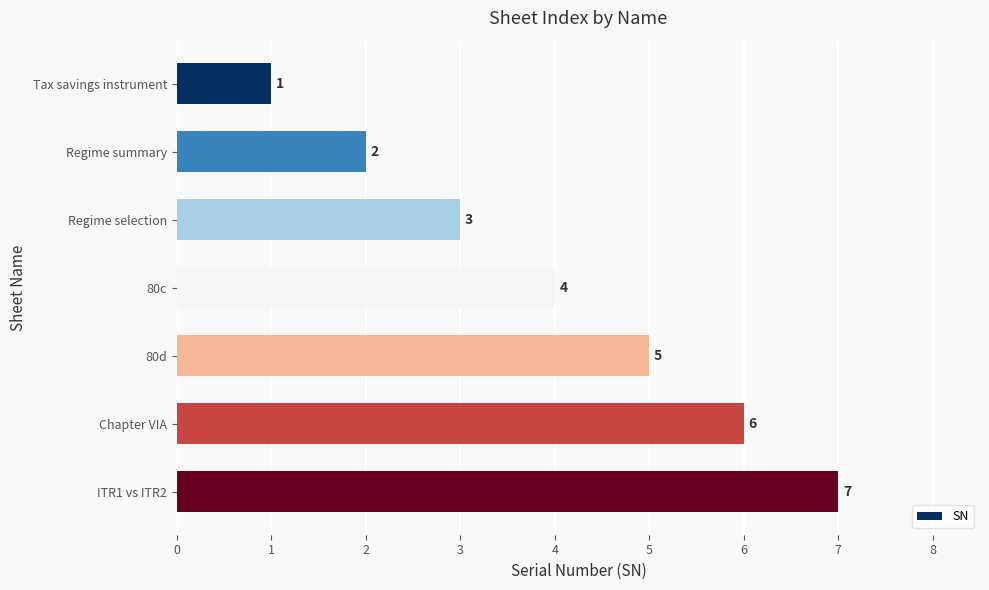

List the labels in order of value, largest first.

ITR1 vs ITR2, Chapter VIA, 80d, 80c, Regime selection, Regime summary, Tax savings instrument